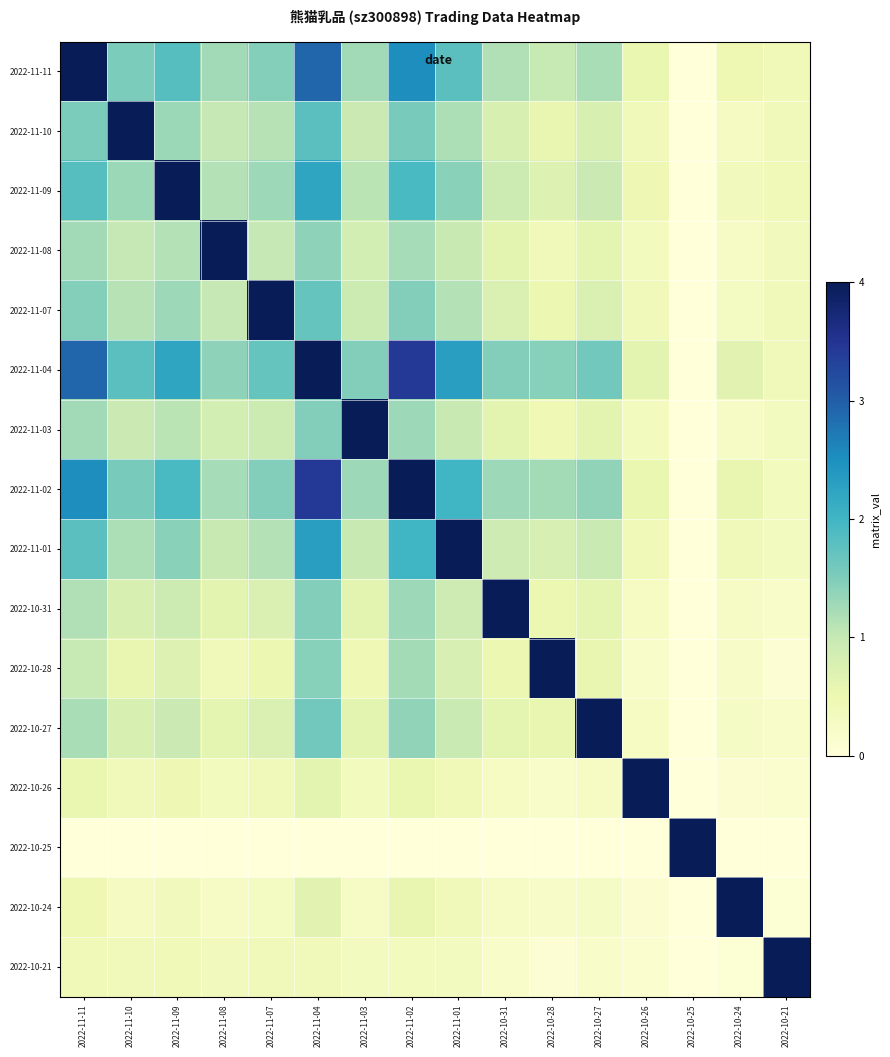

Reading right to left, list all the values displayed in this chart.

2022-11-11: 2022-10-21=0.4	2022-10-24=0.5	2022-10-25=0.0	2022-10-26=0.5	2022-10-27=1.2	2022-10-28=1.0	2022-10-31=1.2	2022-11-01=1.8	2022-11-02=2.5	2022-11-03=1.3	2022-11-04=2.9	2022-11-07=1.5	2022-11-08=1.3	2022-11-09=1.8	2022-11-10=1.5	2022-11-11=4.0
2022-11-10: 2022-10-21=0.4	2022-10-24=0.3	2022-10-25=0.0	2022-10-26=0.4	2022-10-27=0.8	2022-10-28=0.5	2022-10-31=0.8	2022-11-01=1.2	2022-11-02=1.6	2022-11-03=0.9	2022-11-04=1.8	2022-11-07=1.1	2022-11-08=1.0	2022-11-09=1.3	2022-11-10=4.0	2022-11-11=1.5
2022-11-09: 2022-10-21=0.4	2022-10-24=0.4	2022-10-25=0.0	2022-10-26=0.5	2022-10-27=0.9	2022-10-28=0.7	2022-10-31=0.9	2022-11-01=1.4	2022-11-02=1.9	2022-11-03=1.1	2022-11-04=2.2	2022-11-07=1.3	2022-11-08=1.1	2022-11-09=4.0	2022-11-10=1.3	2022-11-11=1.8
2022-11-08: 2022-10-21=0.4	2022-10-24=0.2	2022-10-25=0.0	2022-10-26=0.4	2022-10-27=0.6	2022-10-28=0.4	2022-10-31=0.6	2022-11-01=1.0	2022-11-02=1.2	2022-11-03=0.8	2022-11-04=1.4	2022-11-07=1.0	2022-11-08=4.0	2022-11-09=1.1	2022-11-10=1.0	2022-11-11=1.3
2022-11-07: 2022-10-21=0.4	2022-10-24=0.3	2022-10-25=0.0	2022-10-26=0.4	2022-10-27=0.7	2022-10-28=0.5	2022-10-31=0.7	2022-11-01=1.1	2022-11-02=1.5	2022-11-03=0.9	2022-11-04=1.7	2022-11-07=4.0	2022-11-08=1.0	2022-11-09=1.3	2022-11-10=1.1	2022-11-11=1.5
2022-11-04: 2022-10-21=0.4	2022-10-24=0.6	2022-10-25=0.0	2022-10-26=0.6	2022-10-27=1.6	2022-10-28=1.4	2022-10-31=1.5	2022-11-01=2.3	2022-11-02=3.4	2022-11-03=1.5	2022-11-04=4.0	2022-11-07=1.7	2022-11-08=1.4	2022-11-09=2.2	2022-11-10=1.8	2022-11-11=2.9
2022-11-03: 2022-10-21=0.3	2022-10-24=0.2	2022-10-25=0.0	2022-10-26=0.3	2022-10-27=0.6	2022-10-28=0.4	2022-10-31=0.6	2022-11-01=1.0	2022-11-02=1.3	2022-11-03=4.0	2022-11-04=1.5	2022-11-07=0.9	2022-11-08=0.8	2022-11-09=1.1	2022-11-10=0.9	2022-11-11=1.3
2022-11-02: 2022-10-21=0.4	2022-10-24=0.6	2022-10-25=0.0	2022-10-26=0.5	2022-10-27=1.4	2022-10-28=1.2	2022-10-31=1.3	2022-11-01=2.0	2022-11-02=4.0	2022-11-03=1.3	2022-11-04=3.4	2022-11-07=1.5	2022-11-08=1.2	2022-11-09=1.9	2022-11-10=1.6	2022-11-11=2.5
2022-11-01: 2022-10-21=0.3	2022-10-24=0.4	2022-10-25=0.0	2022-10-26=0.4	2022-10-27=1.0	2022-10-28=0.8	2022-10-31=0.9	2022-11-01=4.0	2022-11-02=2.0	2022-11-03=1.0	2022-11-04=2.3	2022-11-07=1.1	2022-11-08=1.0	2022-11-09=1.4	2022-11-10=1.2	2022-11-11=1.8
2022-10-31: 2022-10-21=0.2	2022-10-24=0.2	2022-10-25=0.0	2022-10-26=0.3	2022-10-27=0.6	2022-10-28=0.5	2022-10-31=4.0	2022-11-01=0.9	2022-11-02=1.3	2022-11-03=0.6	2022-11-04=1.5	2022-11-07=0.7	2022-11-08=0.6	2022-11-09=0.9	2022-11-10=0.8	2022-11-11=1.2
2022-10-28: 2022-10-21=0.1	2022-10-24=0.2	2022-10-25=0.0	2022-10-26=0.2	2022-10-27=0.6	2022-10-28=4.0	2022-10-31=0.5	2022-11-01=0.8	2022-11-02=1.2	2022-11-03=0.4	2022-11-04=1.4	2022-11-07=0.5	2022-11-08=0.4	2022-11-09=0.7	2022-11-10=0.5	2022-11-11=1.0
2022-10-27: 2022-10-21=0.2	2022-10-24=0.3	2022-10-25=0.0	2022-10-26=0.3	2022-10-27=4.0	2022-10-28=0.6	2022-10-31=0.6	2022-11-01=1.0	2022-11-02=1.4	2022-11-03=0.6	2022-11-04=1.6	2022-11-07=0.7	2022-11-08=0.6	2022-11-09=0.9	2022-11-10=0.8	2022-11-11=1.2
2022-10-26: 2022-10-21=0.1	2022-10-24=0.1	2022-10-25=0.0	2022-10-26=4.0	2022-10-27=0.3	2022-10-28=0.2	2022-10-31=0.3	2022-11-01=0.4	2022-11-02=0.5	2022-11-03=0.3	2022-11-04=0.6	2022-11-07=0.4	2022-11-08=0.4	2022-11-09=0.5	2022-11-10=0.4	2022-11-11=0.5
2022-10-25: 2022-10-21=0.0	2022-10-24=0.0	2022-10-25=4.0	2022-10-26=0.0	2022-10-27=0.0	2022-10-28=0.0	2022-10-31=0.0	2022-11-01=0.0	2022-11-02=0.0	2022-11-03=0.0	2022-11-04=0.0	2022-11-07=0.0	2022-11-08=0.0	2022-11-09=0.0	2022-11-10=0.0	2022-11-11=0.0
2022-10-24: 2022-10-21=0.1	2022-10-24=4.0	2022-10-25=0.0	2022-10-26=0.1	2022-10-27=0.3	2022-10-28=0.2	2022-10-31=0.2	2022-11-01=0.4	2022-11-02=0.6	2022-11-03=0.2	2022-11-04=0.6	2022-11-07=0.3	2022-11-08=0.2	2022-11-09=0.4	2022-11-10=0.3	2022-11-11=0.5
2022-10-21: 2022-10-21=4.0	2022-10-24=0.1	2022-10-25=0.0	2022-10-26=0.1	2022-10-27=0.2	2022-10-28=0.1	2022-10-31=0.2	2022-11-01=0.3	2022-11-02=0.4	2022-11-03=0.3	2022-11-04=0.4	2022-11-07=0.4	2022-11-08=0.4	2022-11-09=0.4	2022-11-10=0.4	2022-11-11=0.4